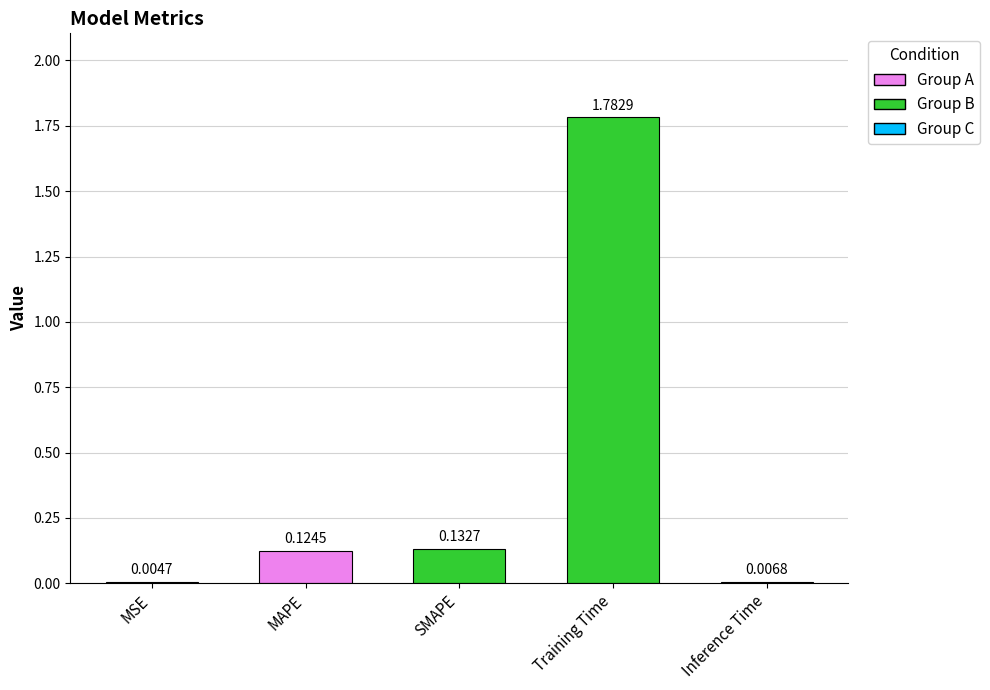

What is the sum of all values?

2.1